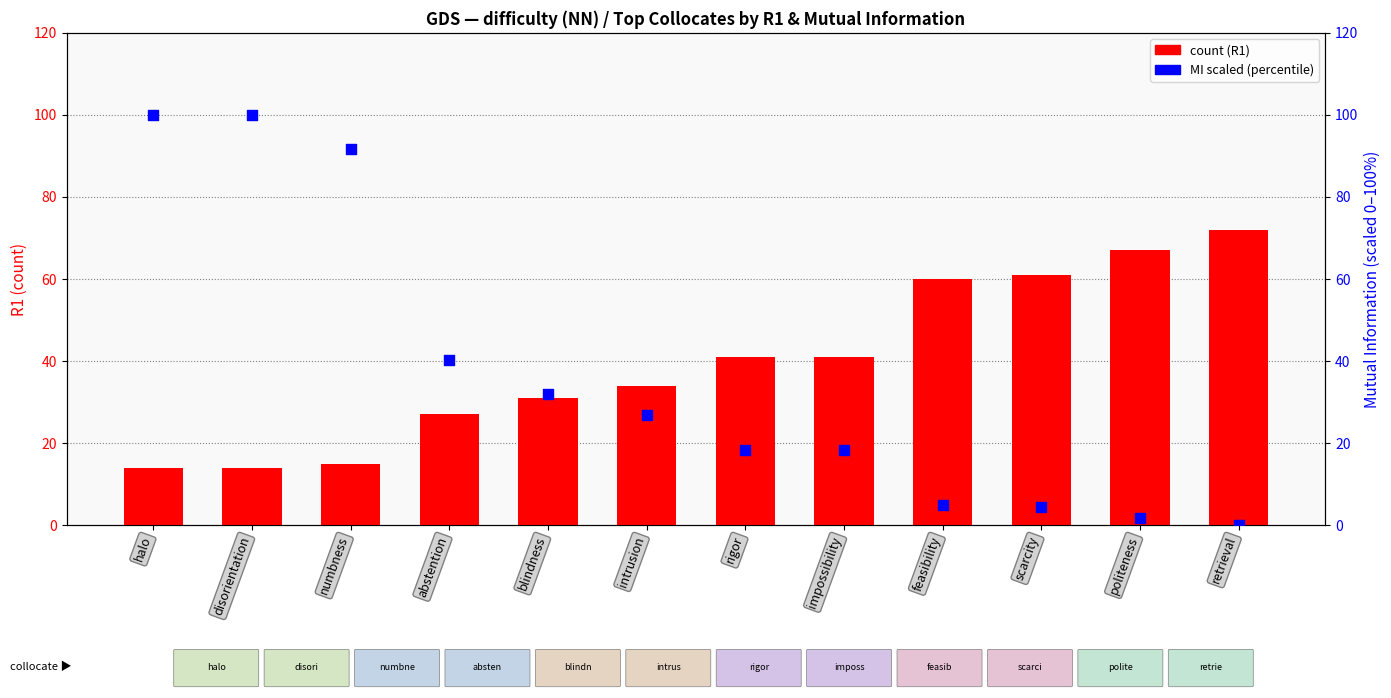

What are all the series names shown in the legend?

count, MI scaled (percentile)